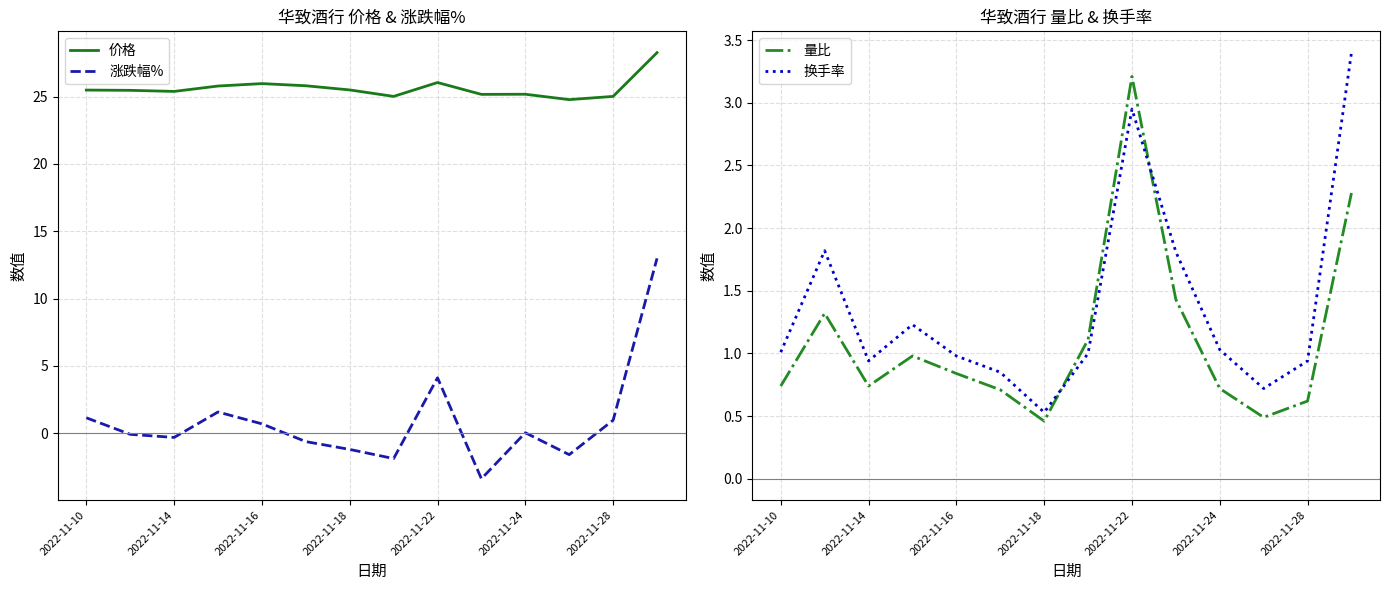

What is the maximum value shown in the chart?

28.3